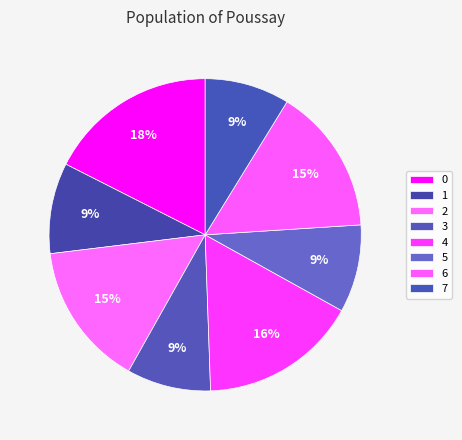

Does 4 represent more than half of the total?

No